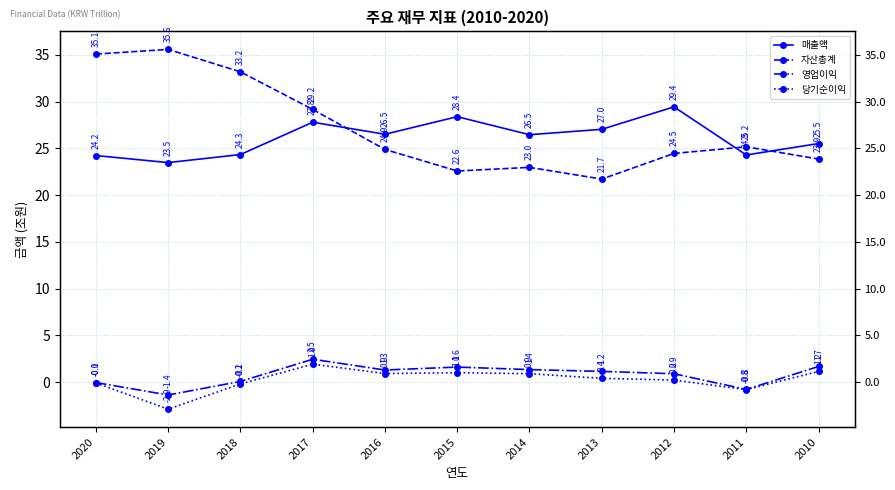

True or false: 자산총계 and 영업이익 intersect in this chart.

False